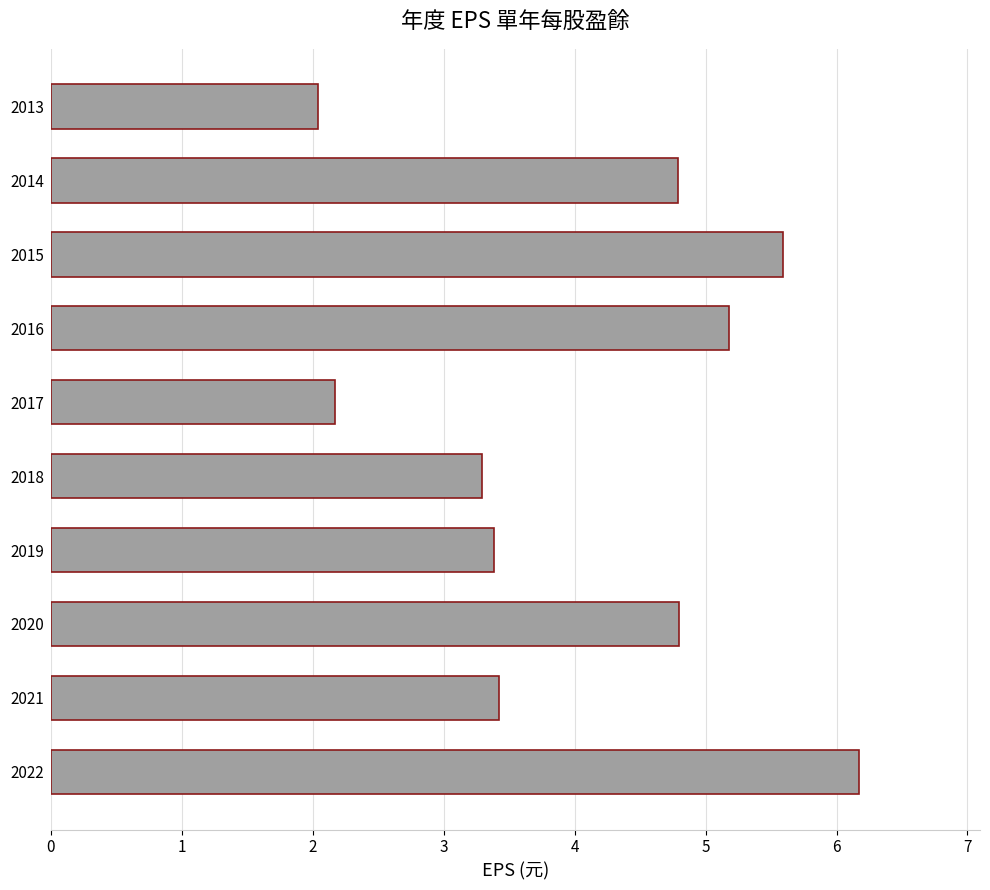

Count the number of data series in this chart.

1